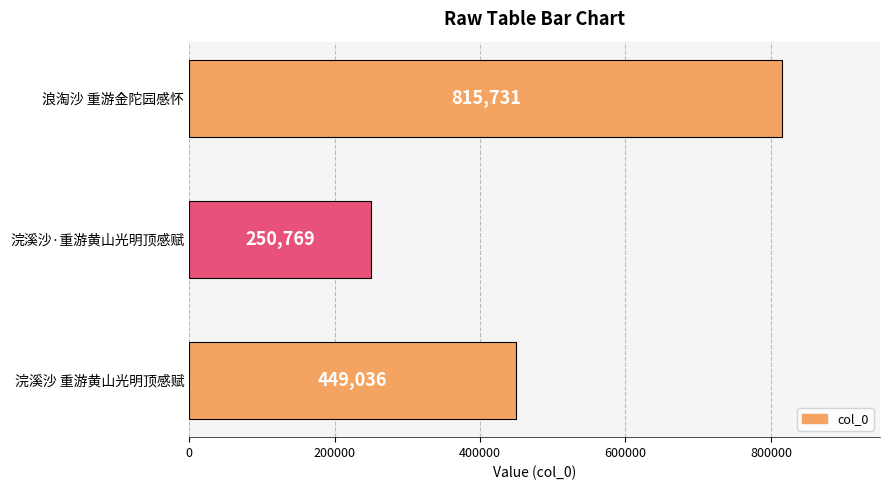

Approximately how many times larger is the value at 浪淘沙 重游金陀园感怀 compared to 浣溪沙·重游黄山光明顶感赋?

3.3